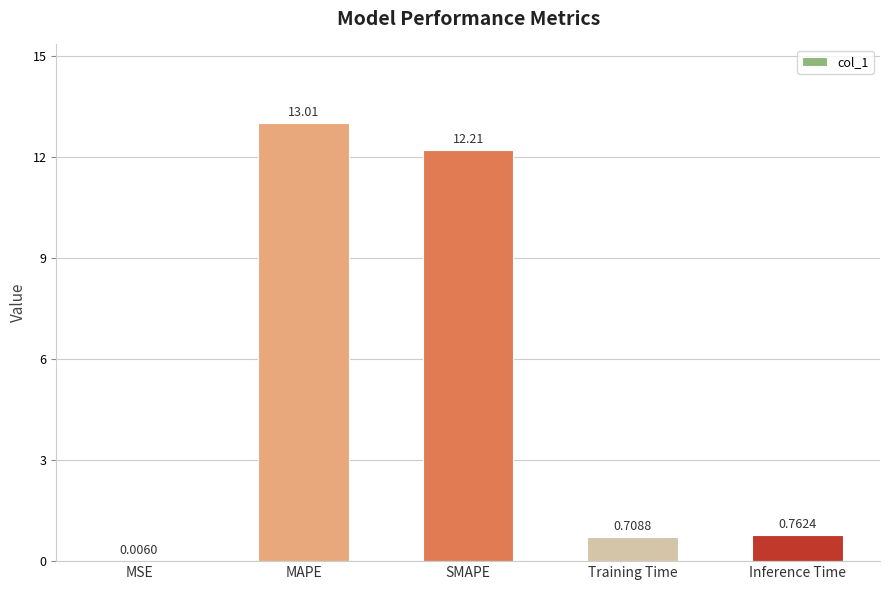

What is the difference between the values at Inference Time and SMAPE?

11.4